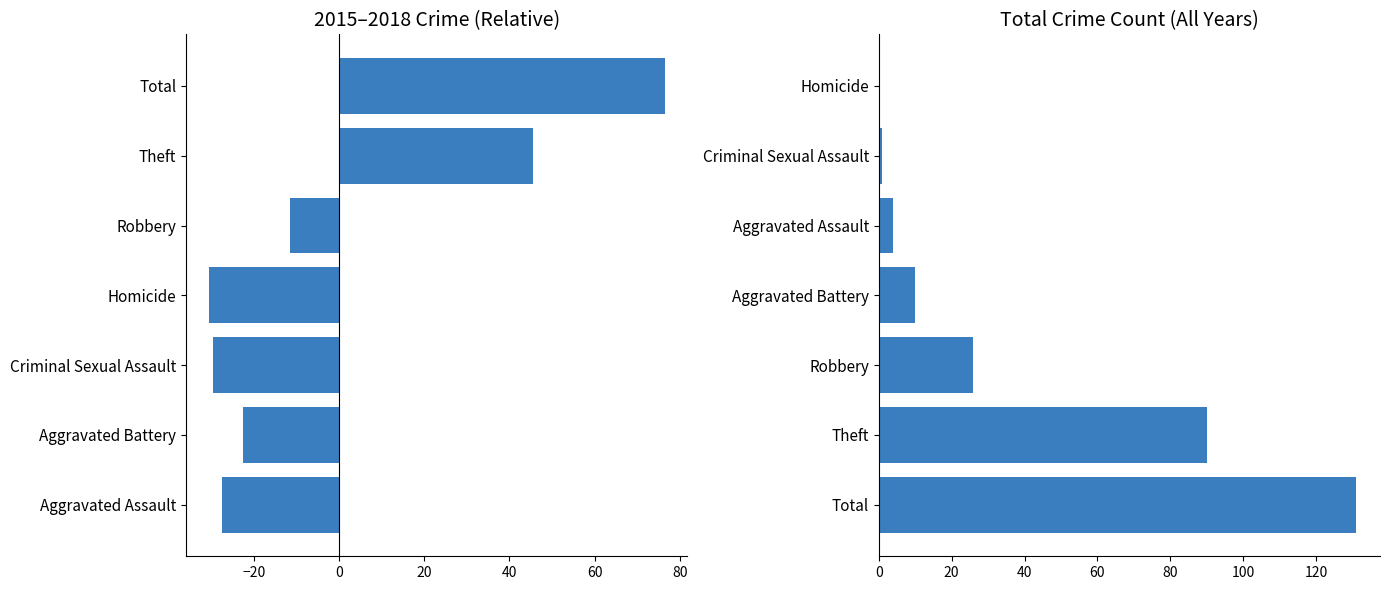

What is the difference between the maximum and minimum values in the Total Count (all years) series?

131.0